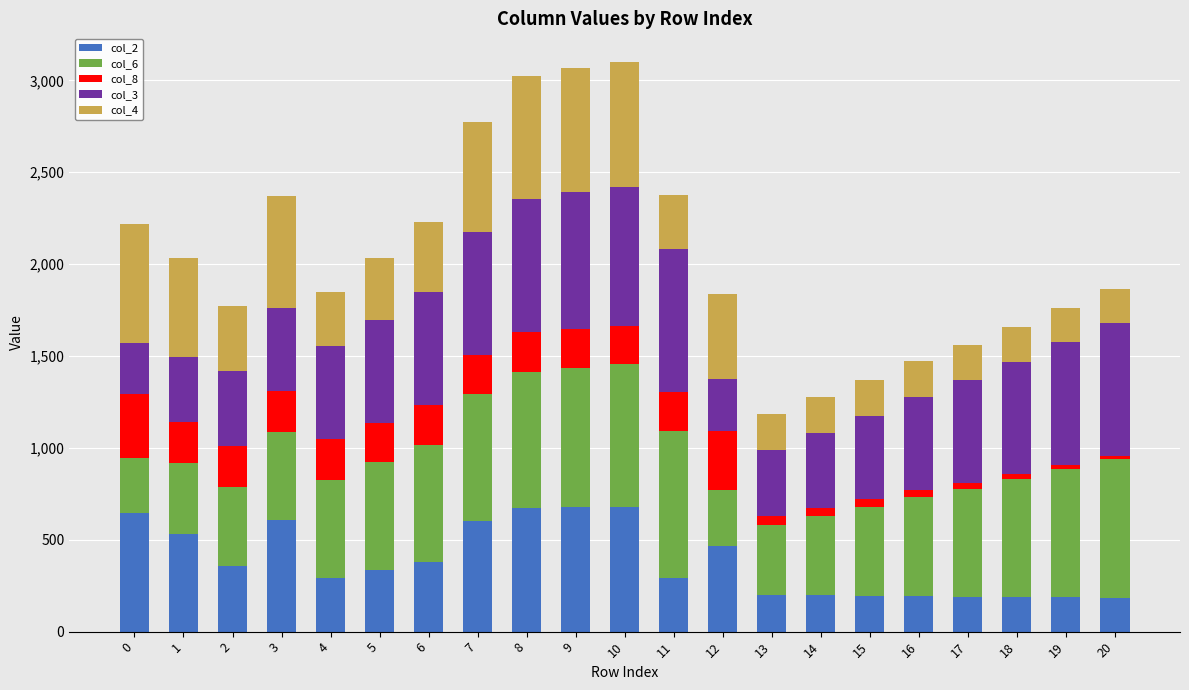

Count the number of data series in this chart.

5